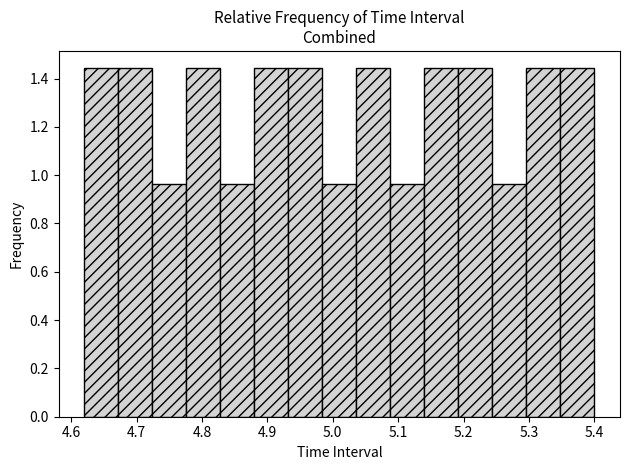

What is the height of the bar covering 5.192 to 5.244 on the x-axis? Neither the bar edges nor the heights are printed on the chart, so give them approximately, as read against the axes.

1.44